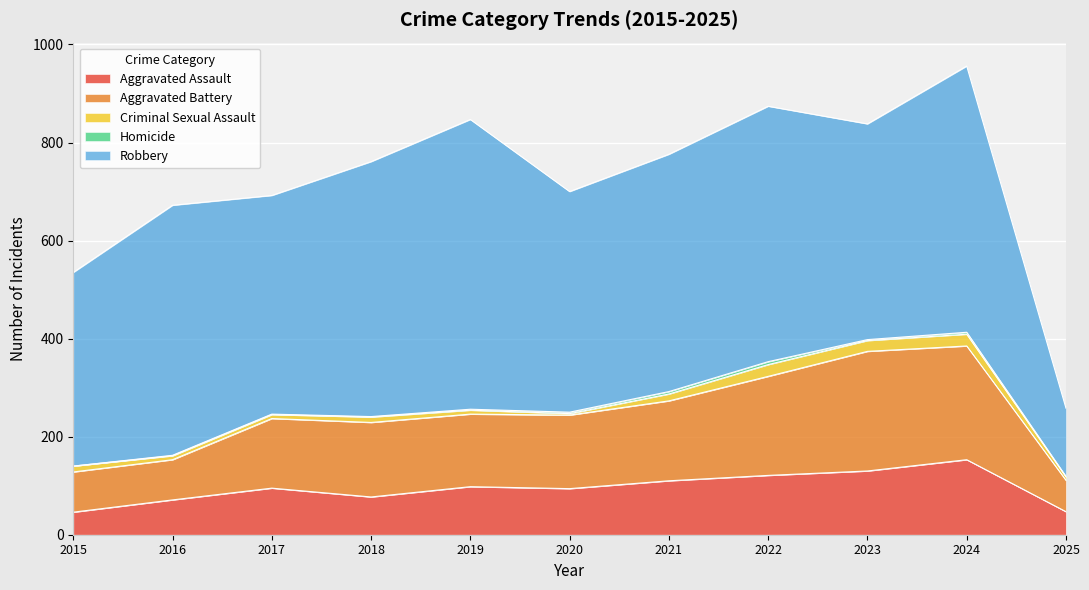

What is the difference between the Criminal Sexual Assault values at 2021 and 2015?

2